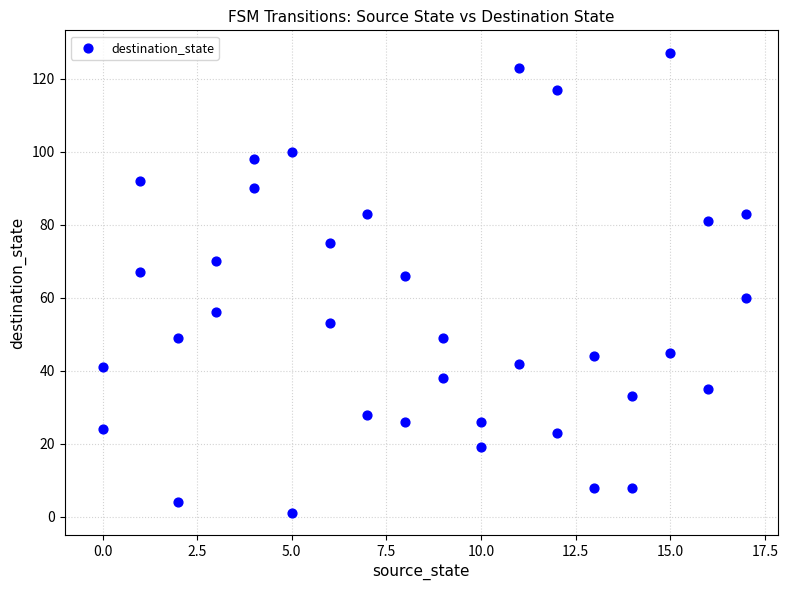

What is the range of X values (max minus min)?

17